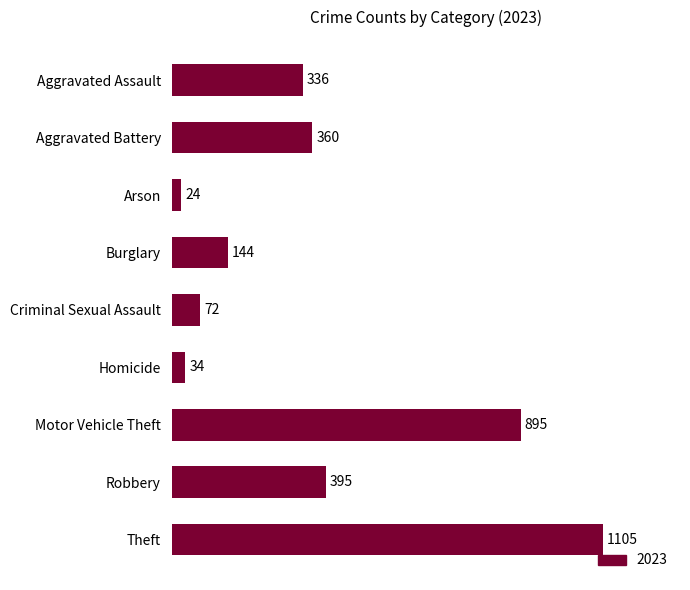

What is the difference between the values at Arson and Homicide?

10